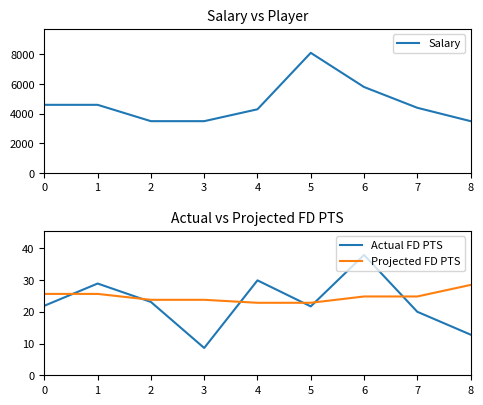

Does the chart display data point markers on the line(s)?

No